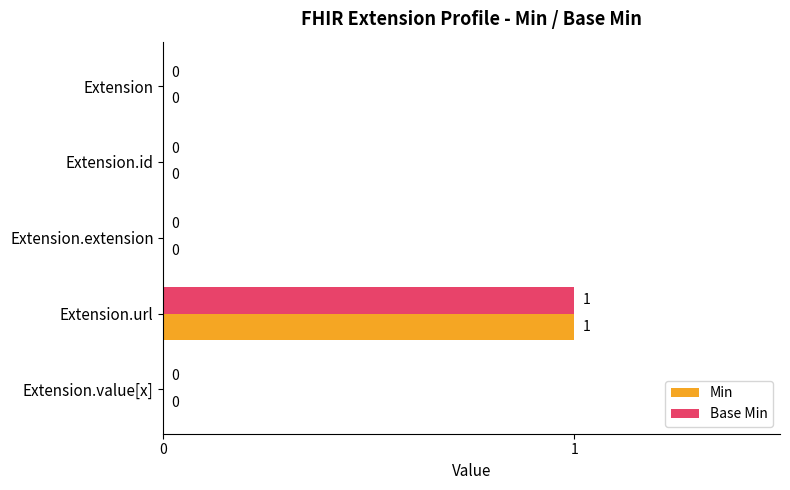

True or false: Min has a value of 1 at Extension.url.

True